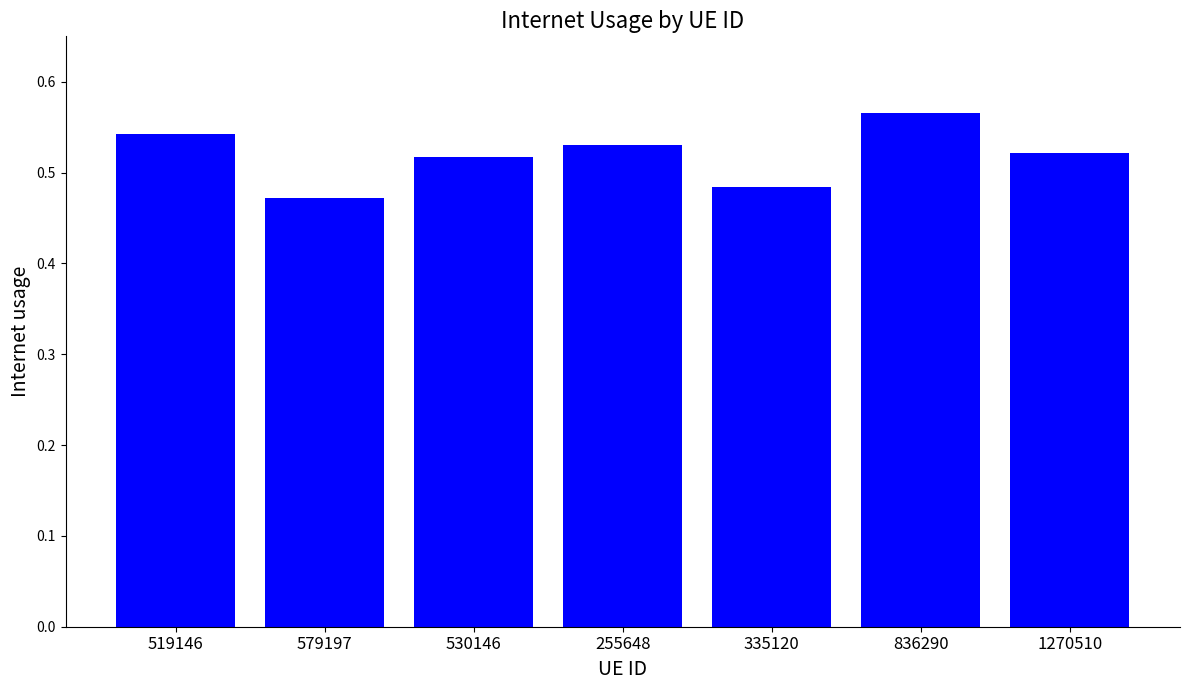

The value at 519146 is 0.8. True or false?

False